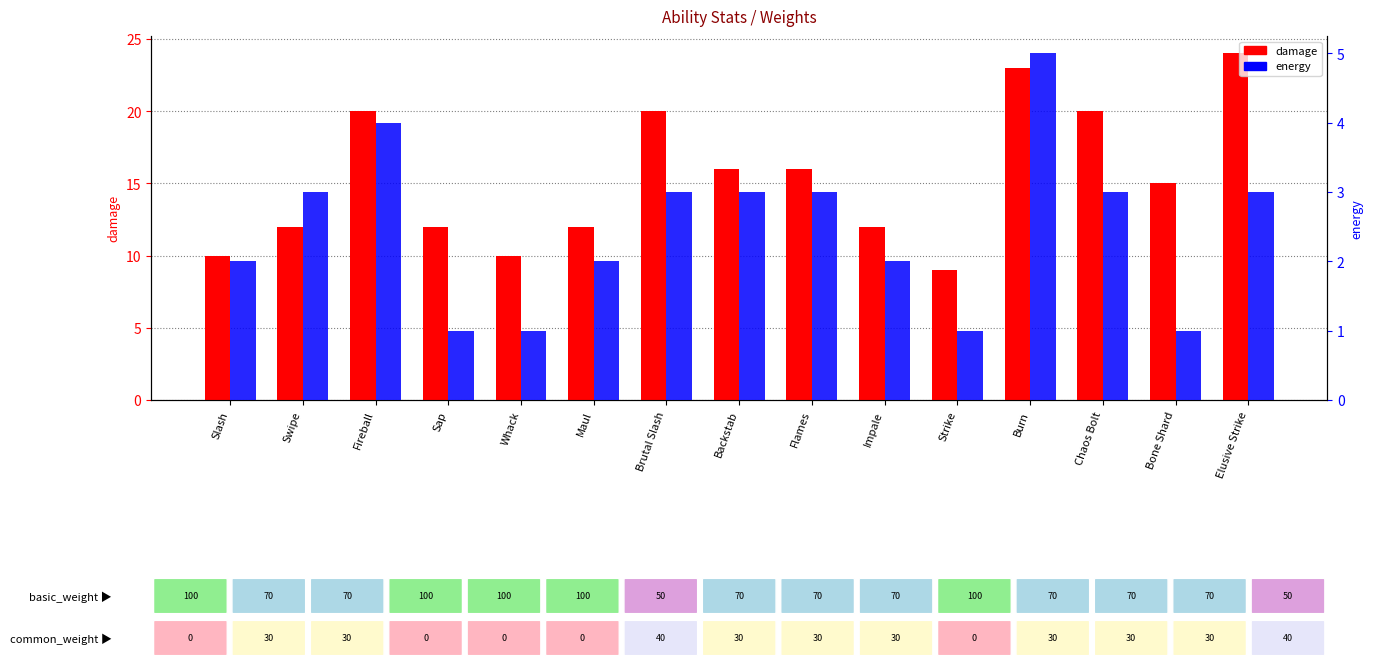

How many energy values are between 1 and 3?

13